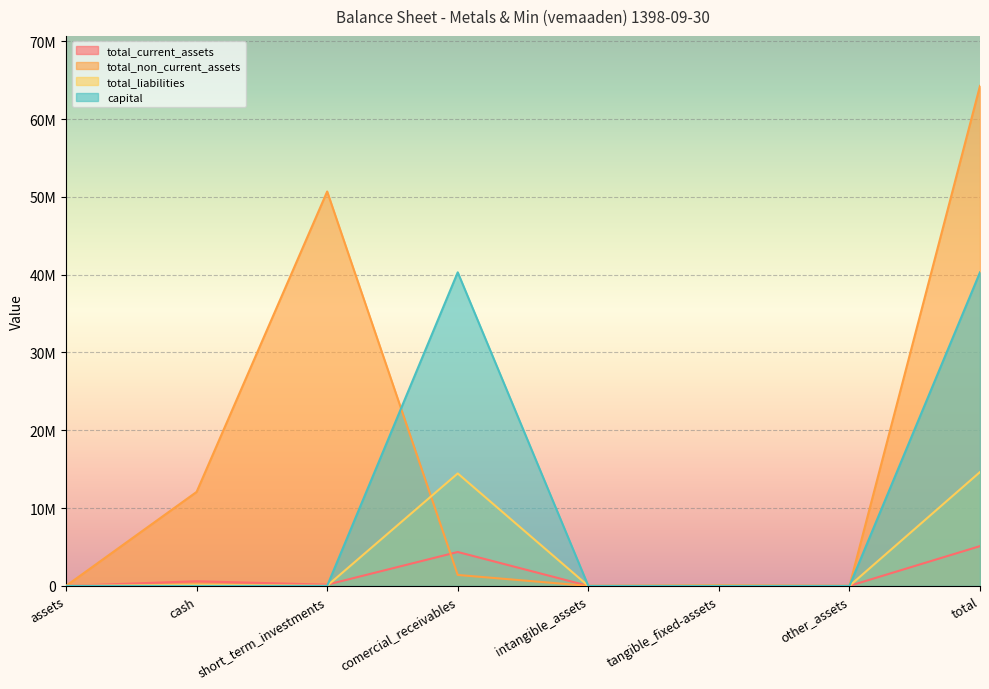

Which category has the lowest value in the total_non_current_assets series?

assets